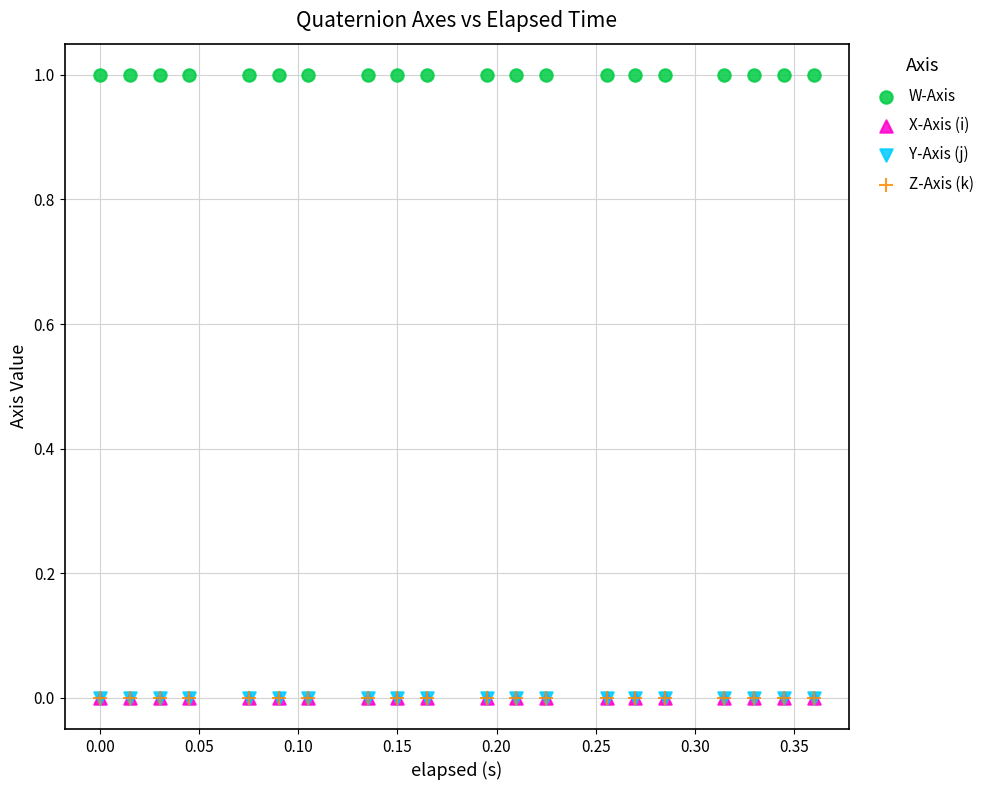

Which series reaches the maximum Y coordinate?

W-Axis